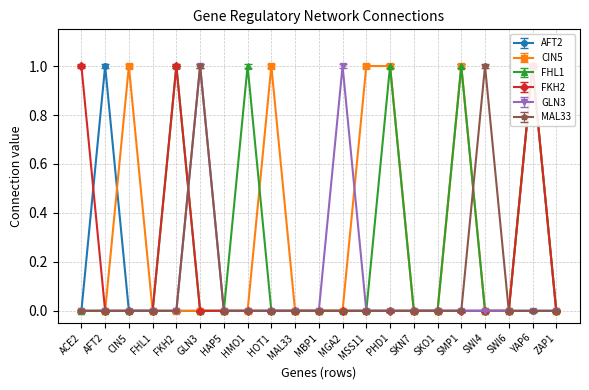

How many values in GLN3 are above zero?

2